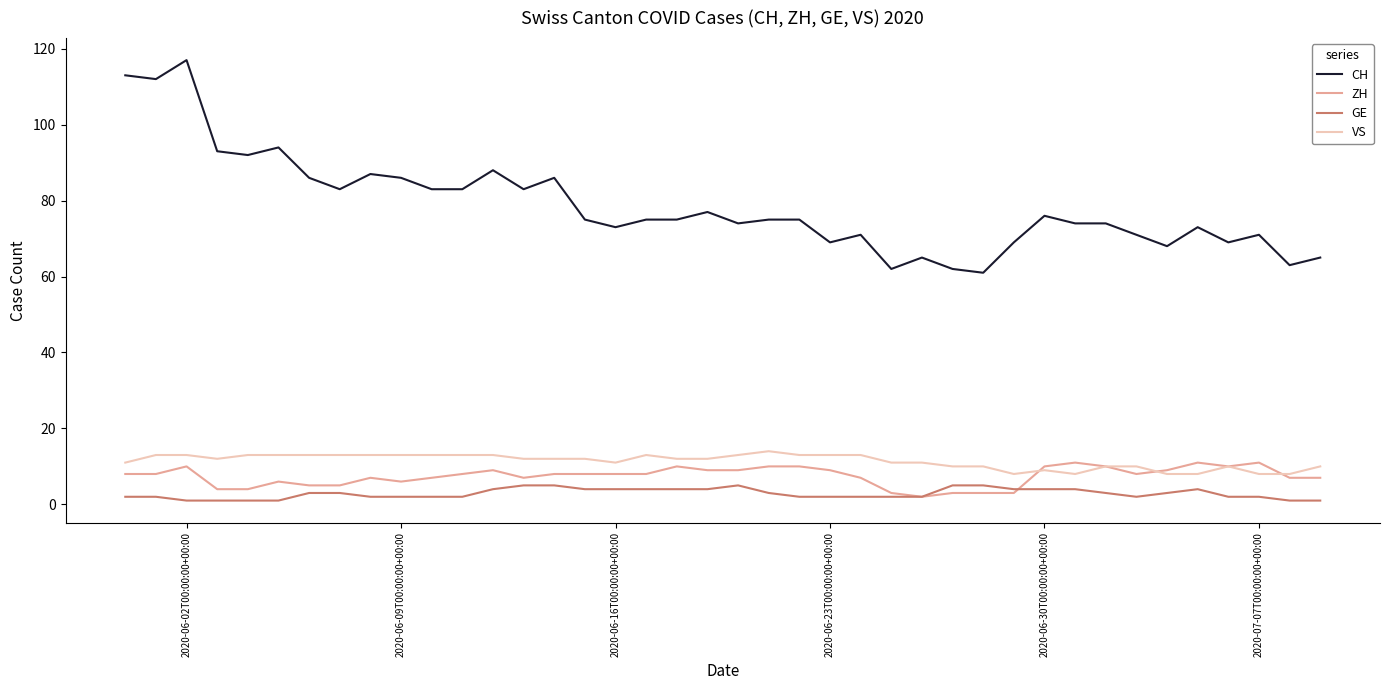

True or false: CH and ZH intersect in this chart.

False